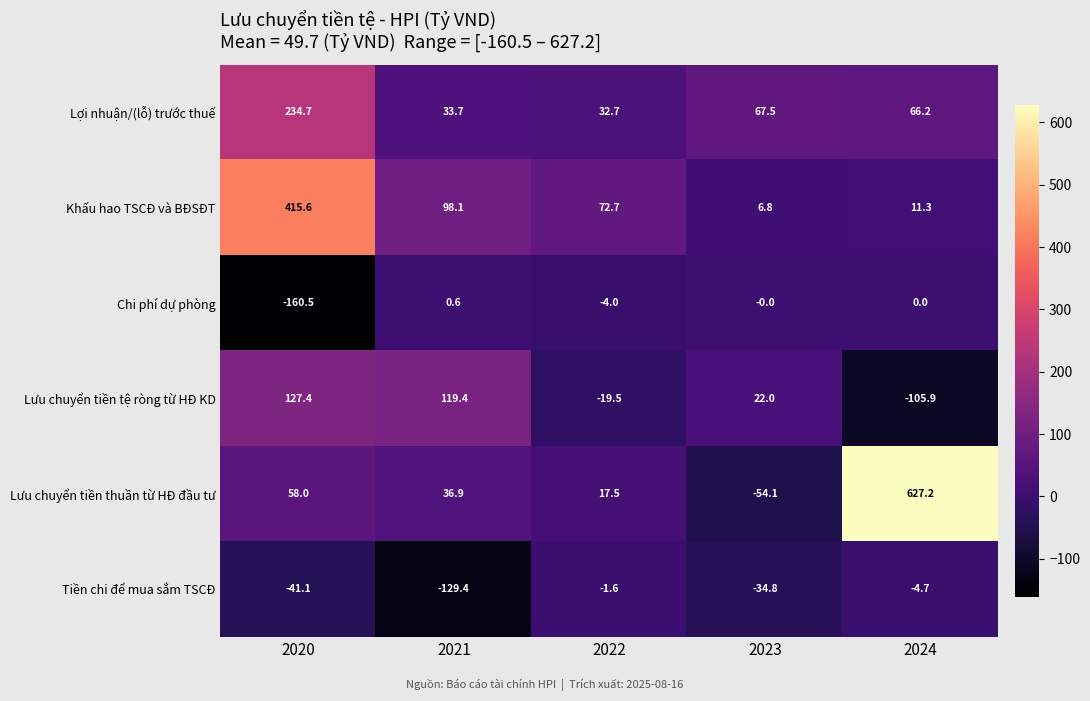

Between 2021 and 2022, which is larger?

2021